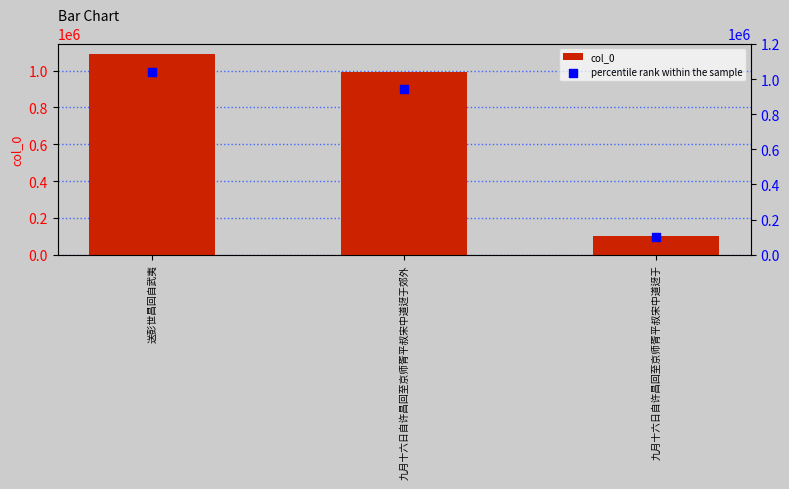

Which series contains the lowest Y value?

percentile rank within the sample